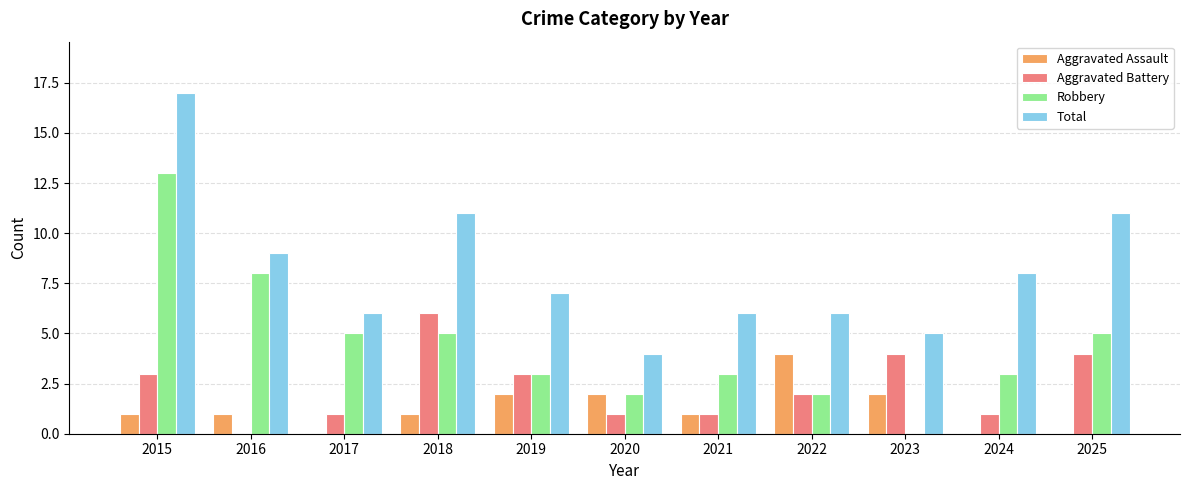

How many data points does each series have?

11